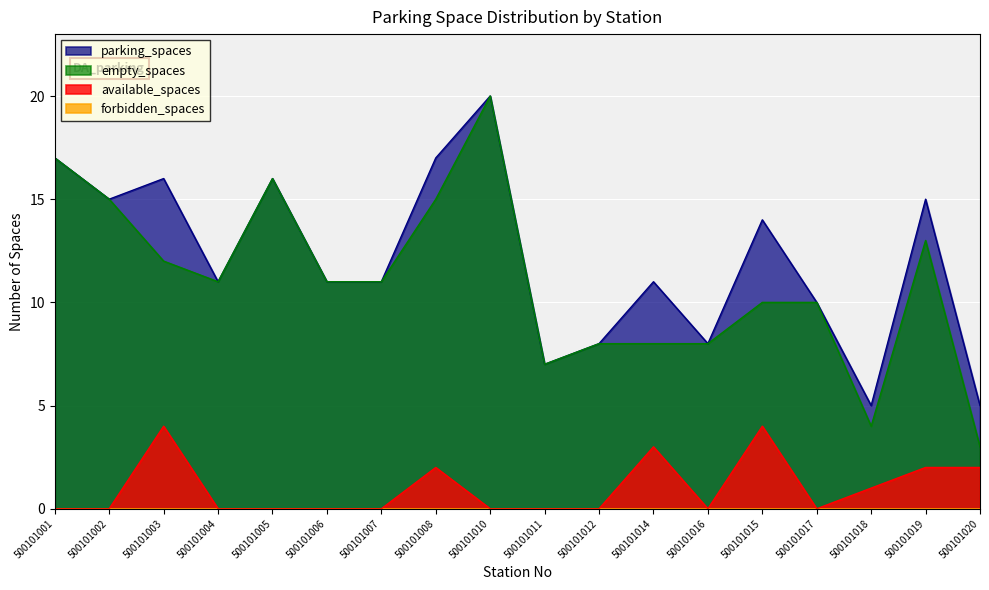

How many data points in empty_spaces are above 11?

7